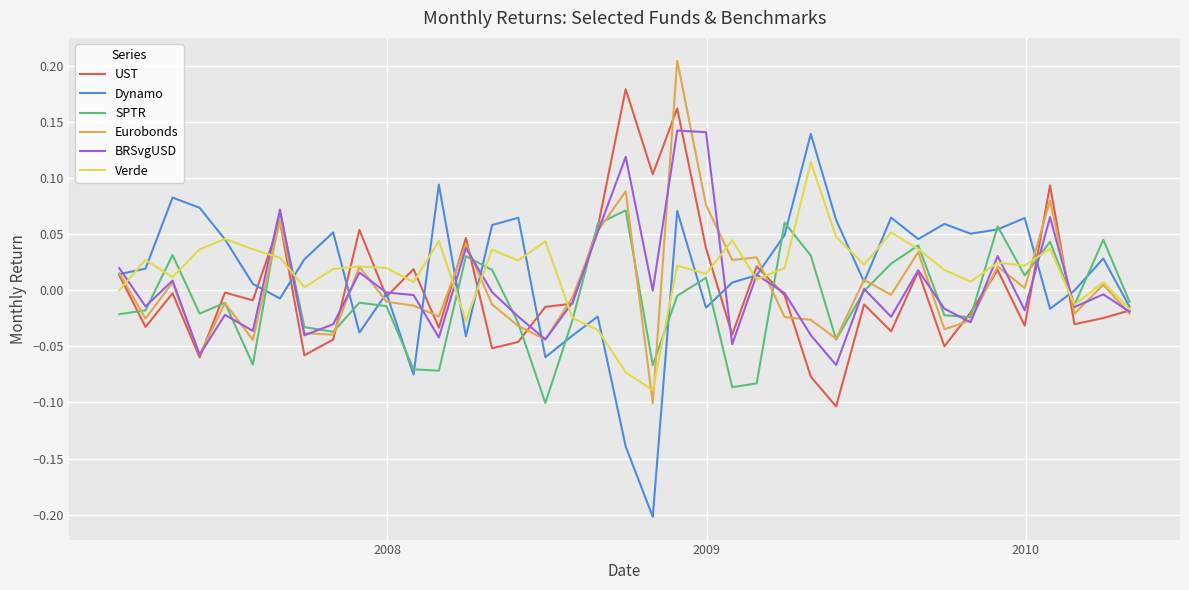

Which series has the largest range (max minus min)?

Dynamo